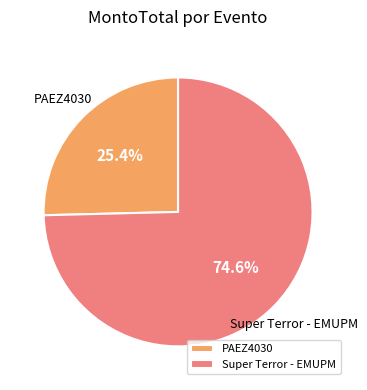

Which category has the biggest portion of the pie?

Super Terror - EMUPM